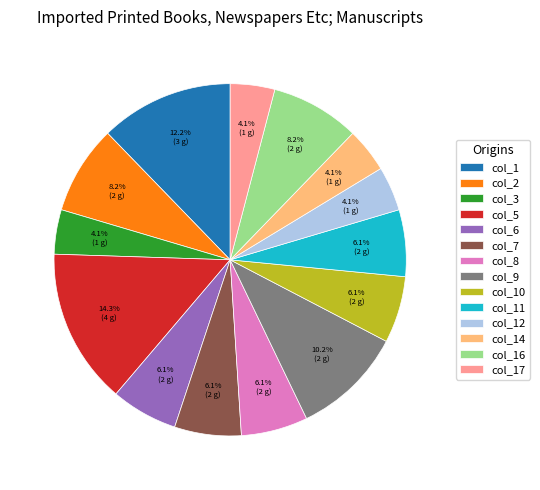

Does col_6 represent more than half of the total?

No